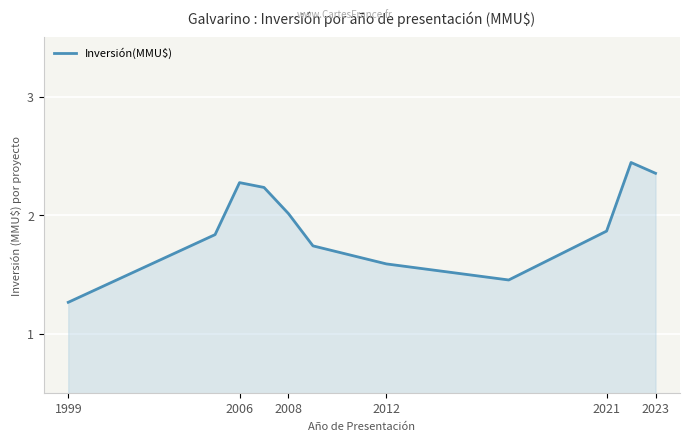

How many lines are shown in the chart?

1